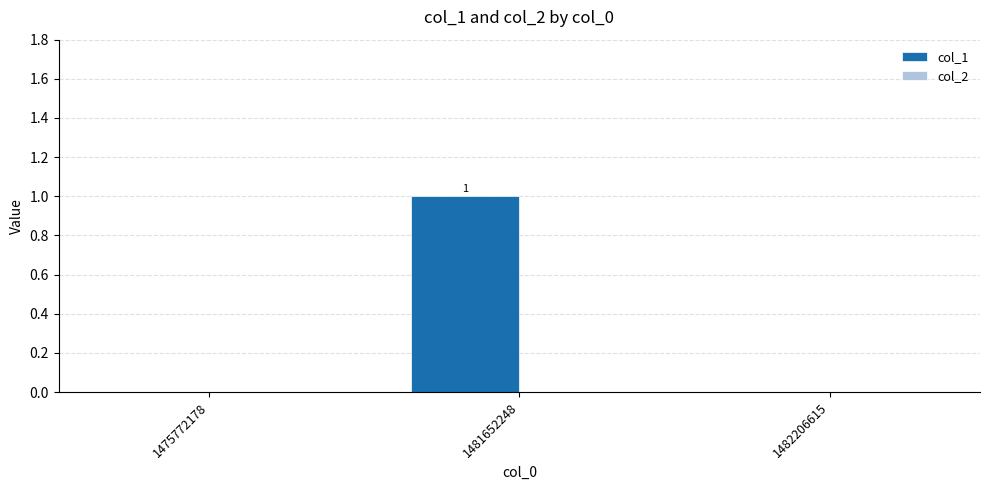

The chart shows a value of 1 at 1482206615. True or false?

False